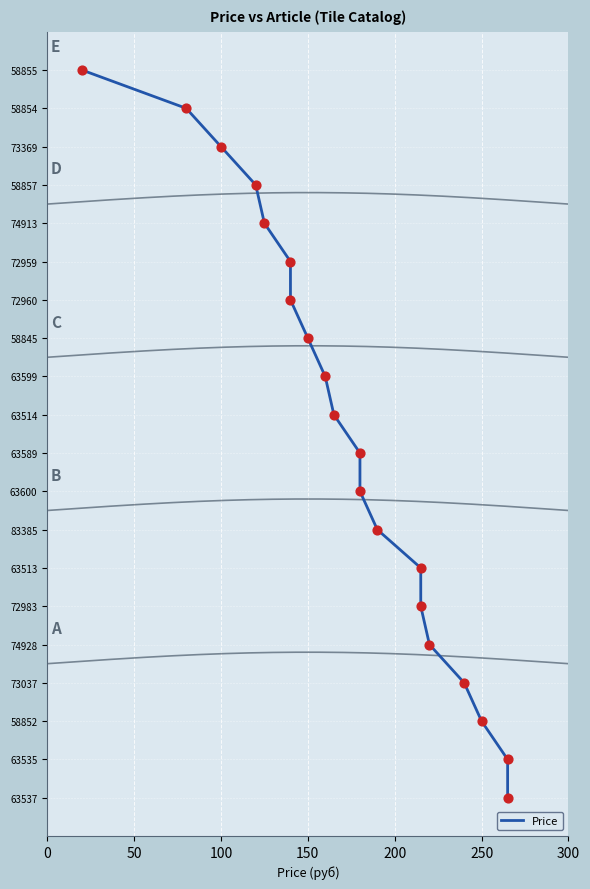

What is the change in value from 200 to 250?

-1